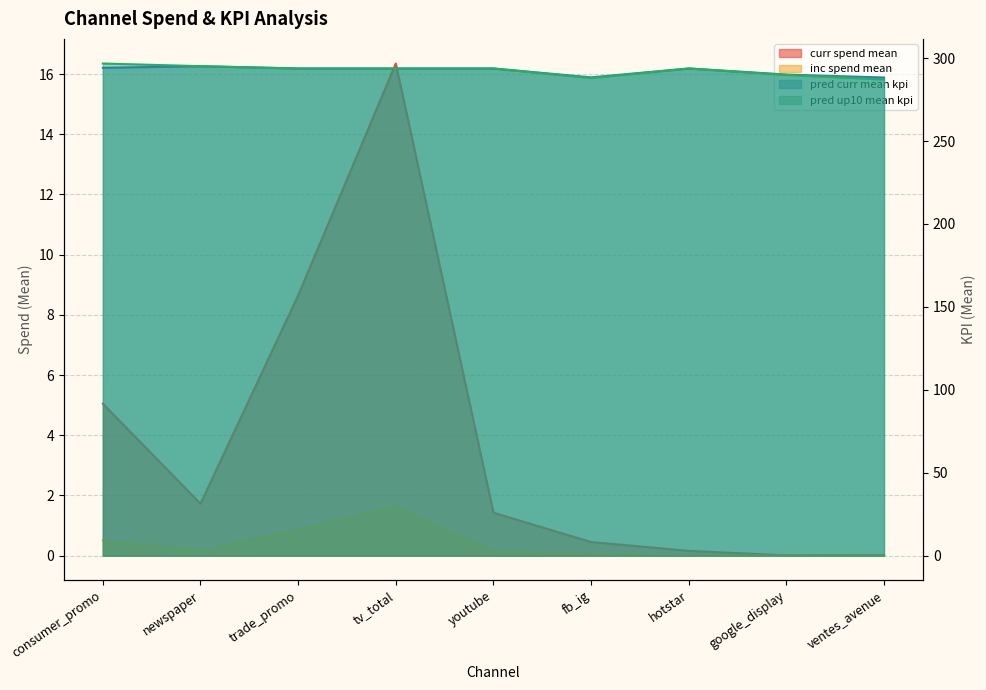

The pred_curr_mean_kpi series shows 294.2 at consumer_promo. True or false?

True